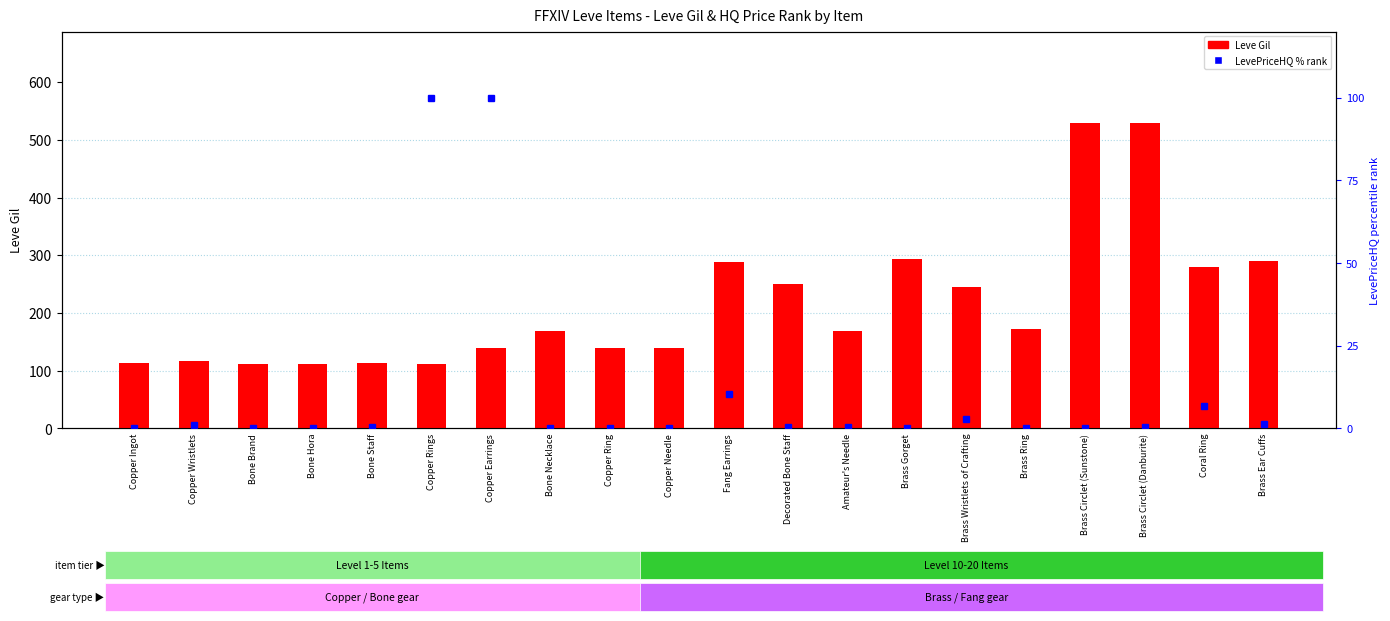

What are all the series names shown in the legend?

Leve Gil, LevePriceHQ % rank